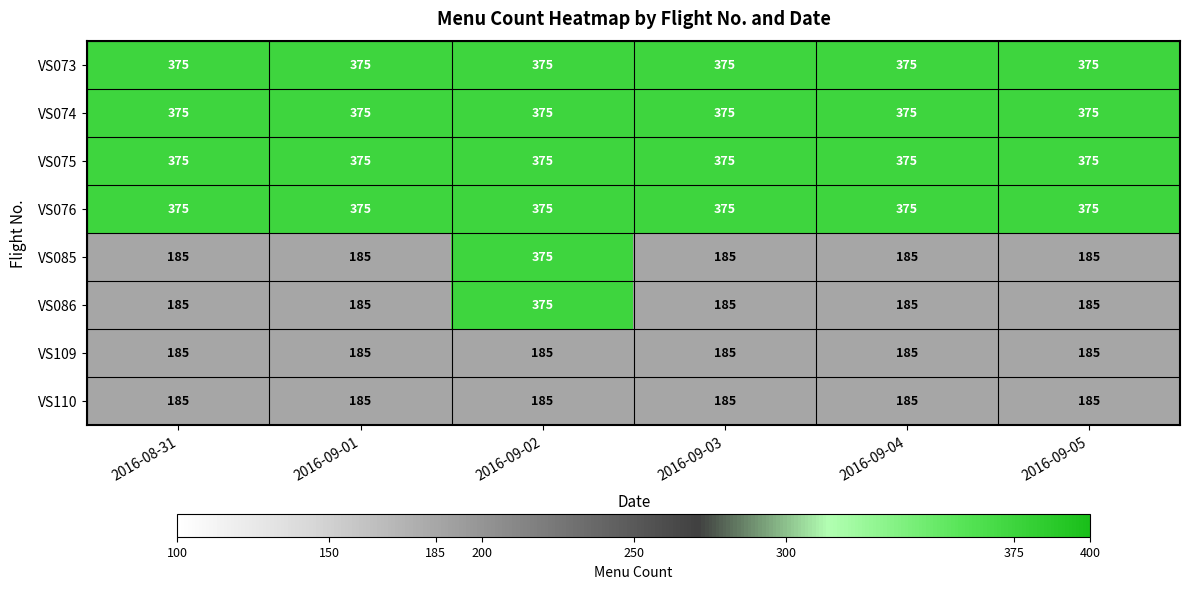

At which category is the sum across all series the highest?

2016-09-02